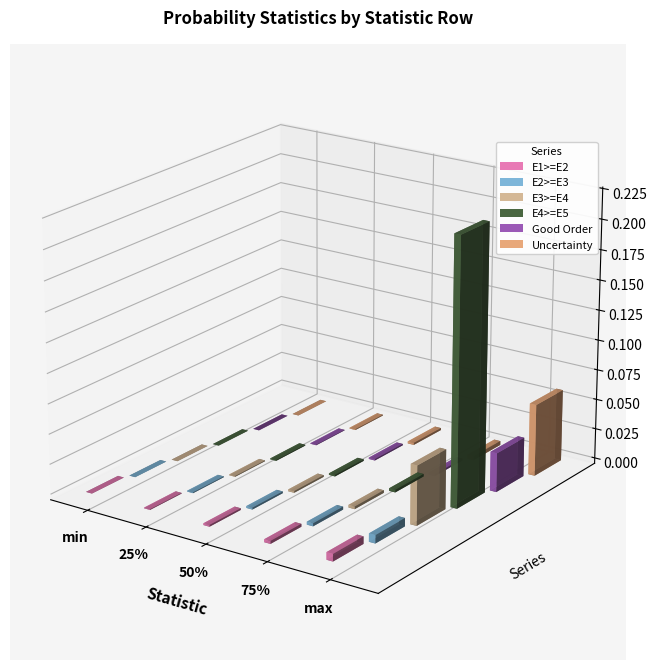

Is it true that Probability E3>=E4 equals 0.1 at max?

False